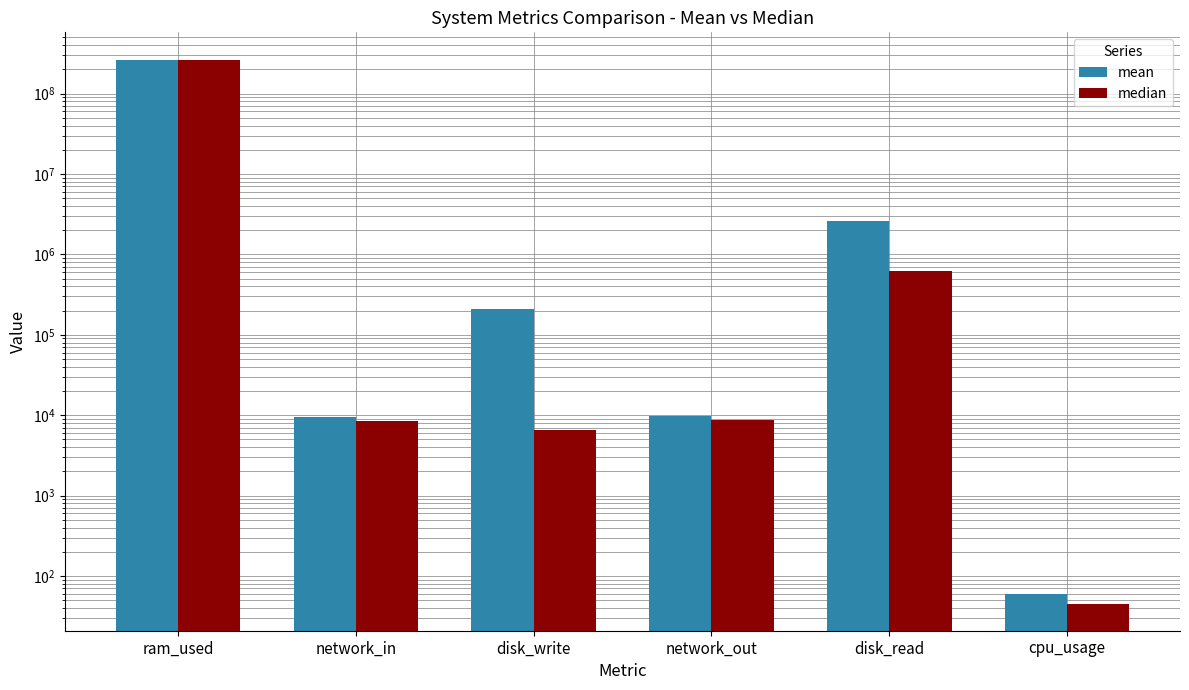

At which category is the sum across all series the highest?

ram_used